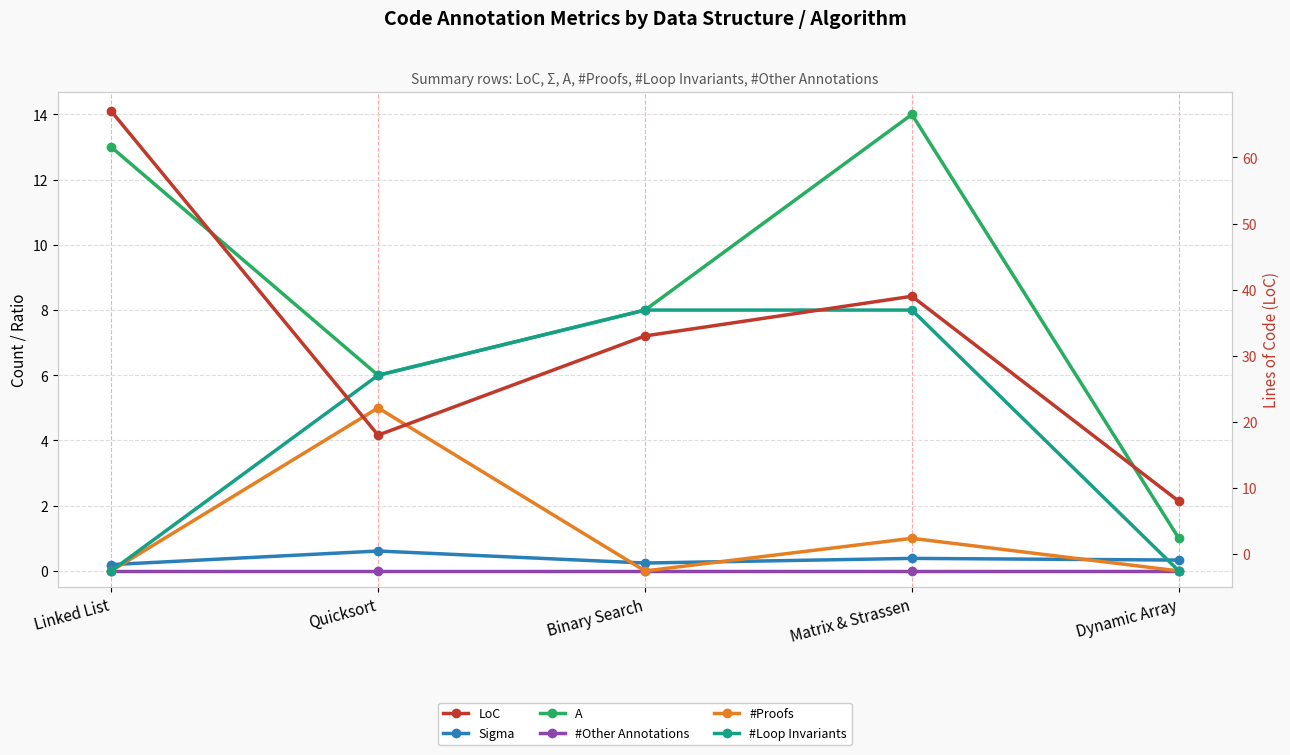

At how many categories does at least one series exceed 40?

1